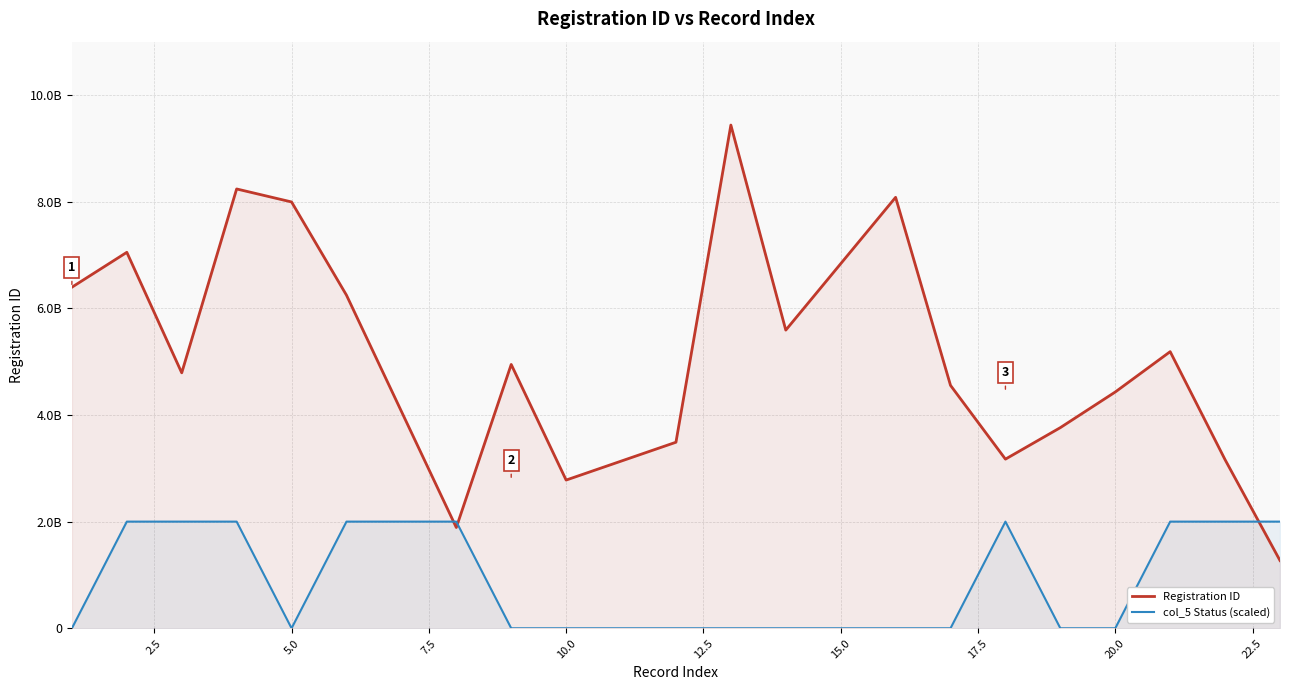

What are all the series names shown in the legend?

Registration ID, col_5 Status (scaled)